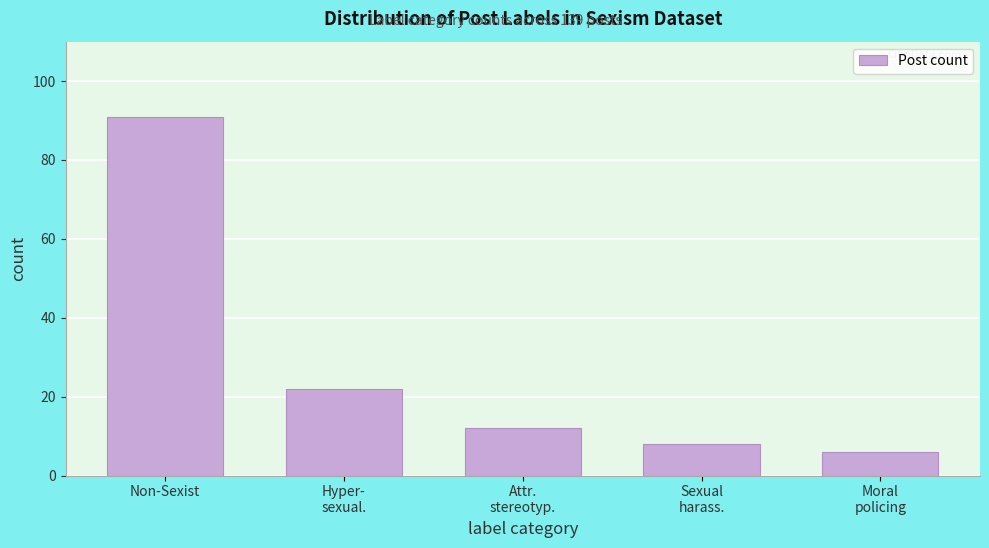

Reading left to right, list all the values displayed in this chart.

91	22	12	8	6